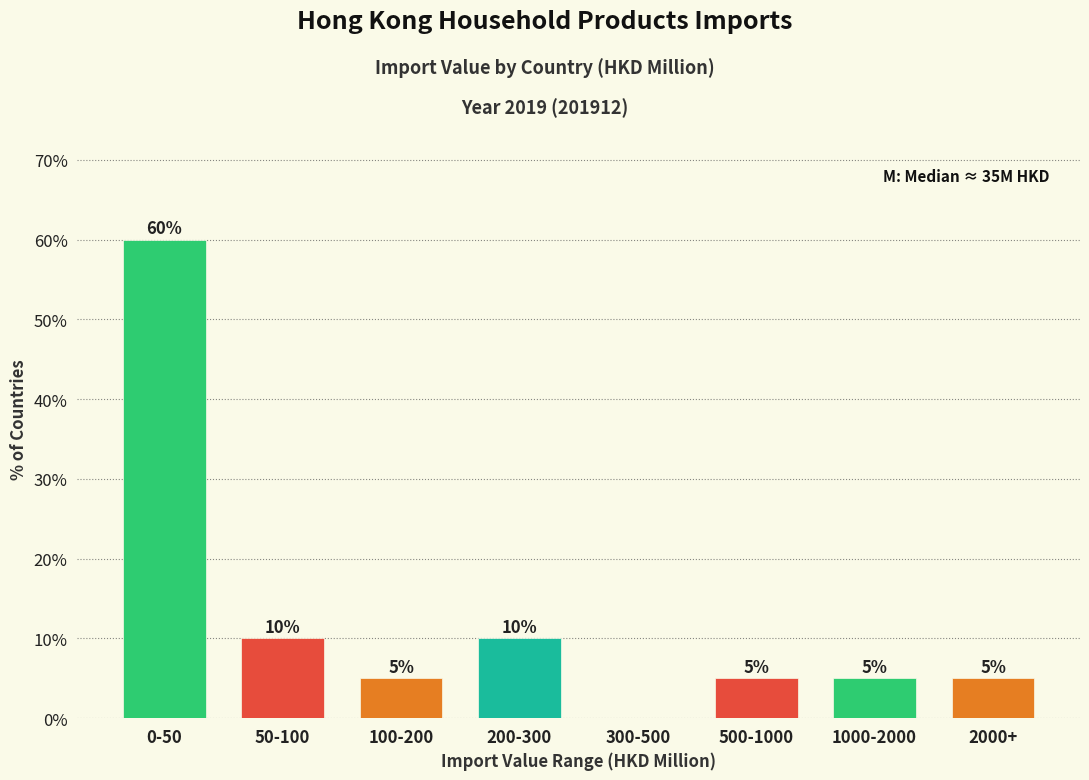

Reading right to left, list all the values displayed in this chart.

2000+=5	1000-2000=5	500-1000=5	300-500=0	200-300=10	100-200=5	50-100=10	0-50=60